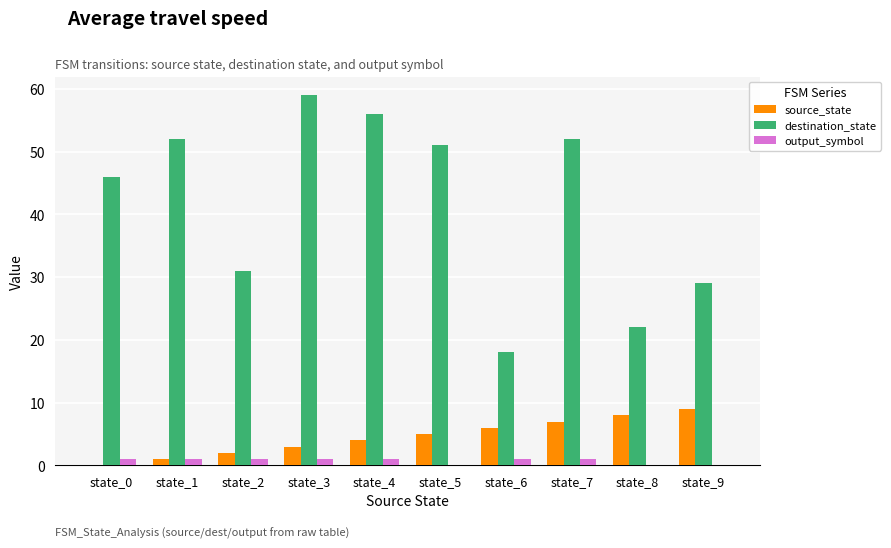

True or false: source_state has a value of 1 at state_1.

True